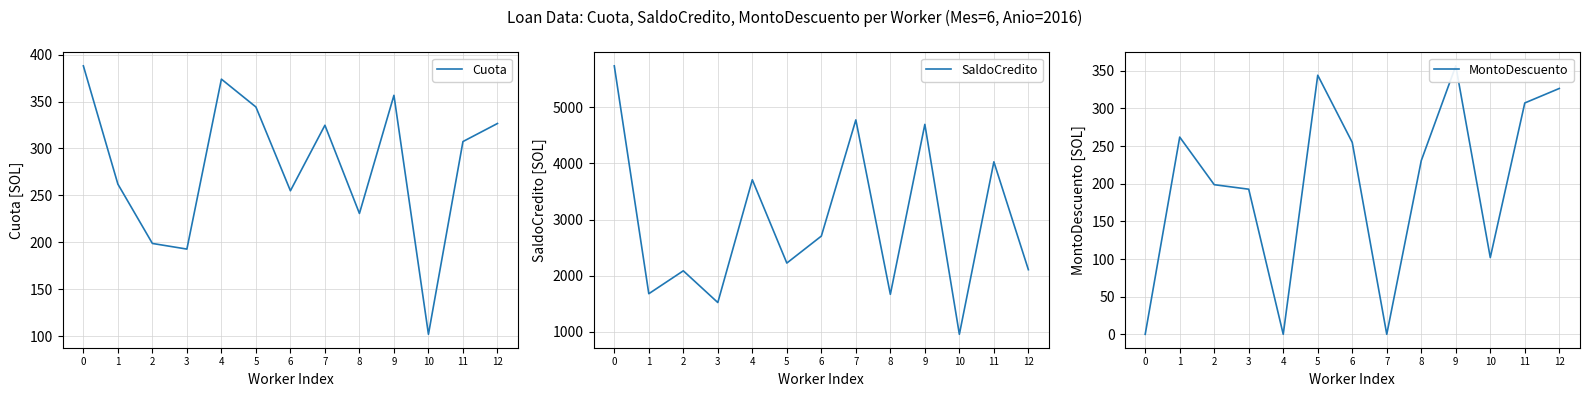

How many lines are shown in the chart?

3